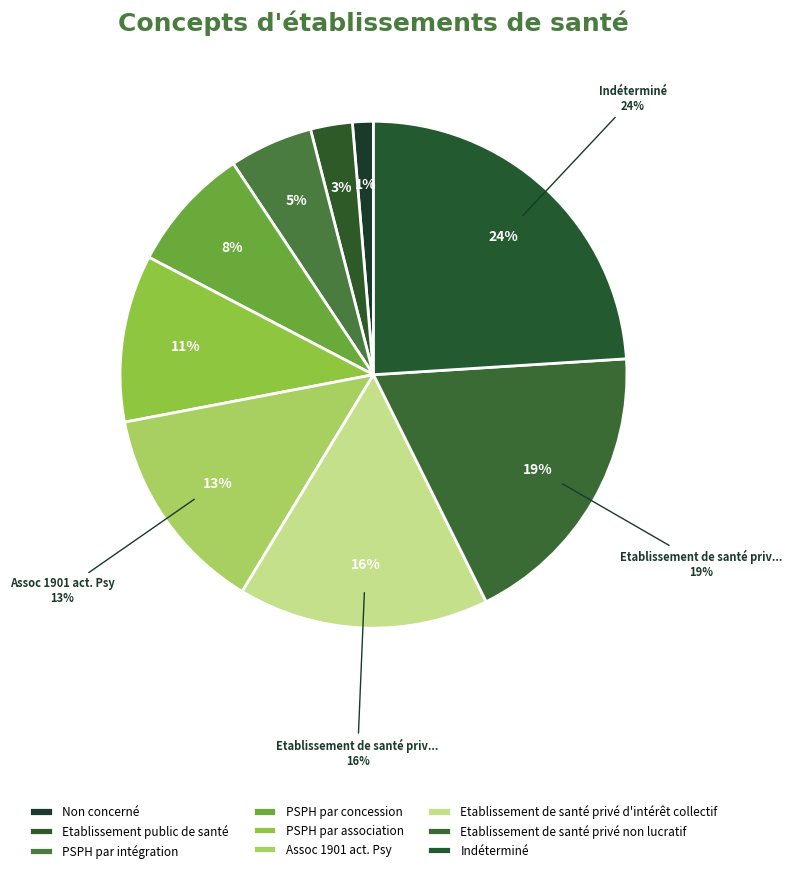

How many segments does this pie chart have?

9